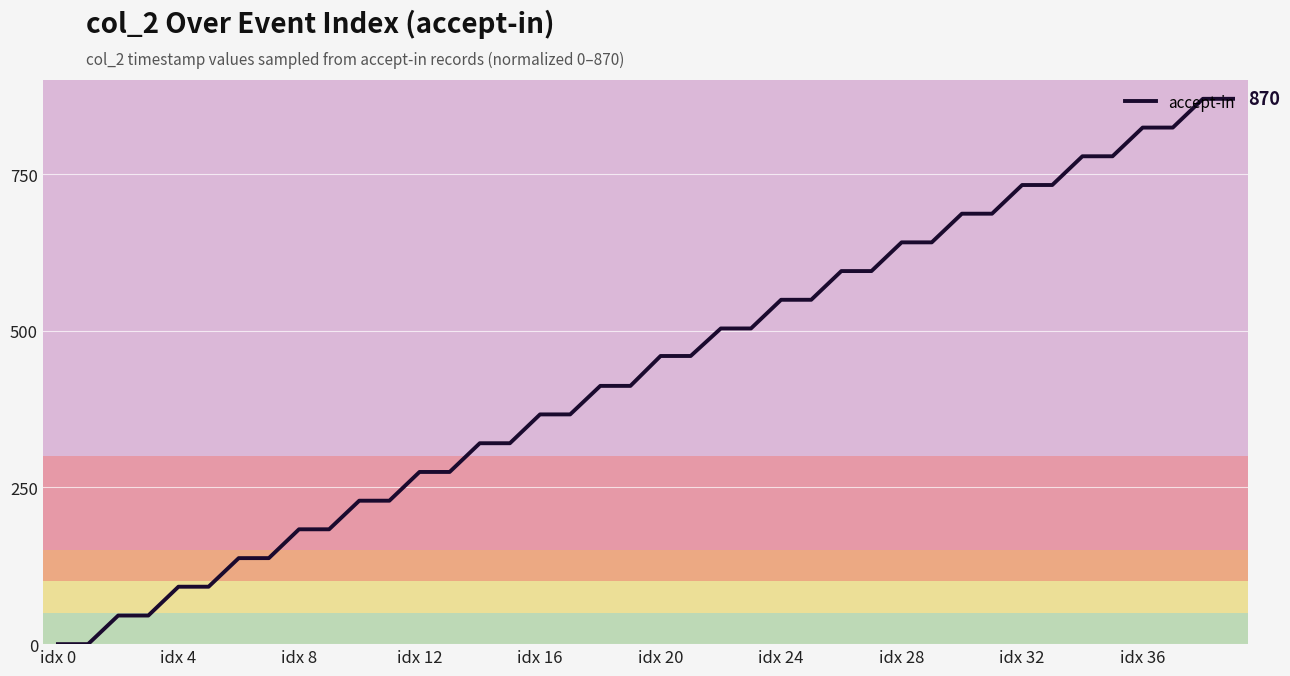

What is the maximum value shown in the chart?

870.0